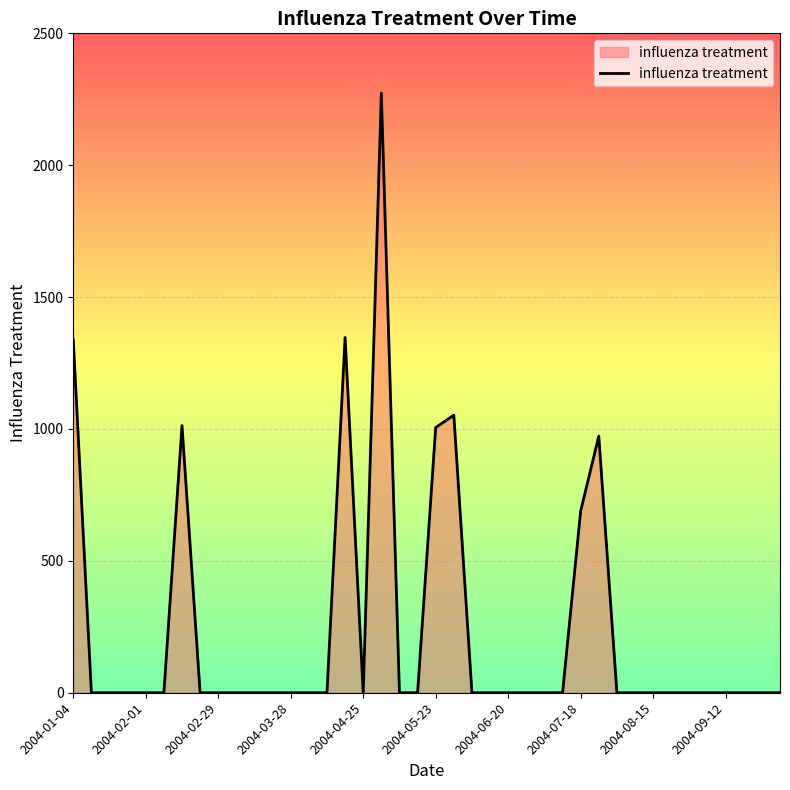

What is the difference between the maximum and second lowest values?

2273.3